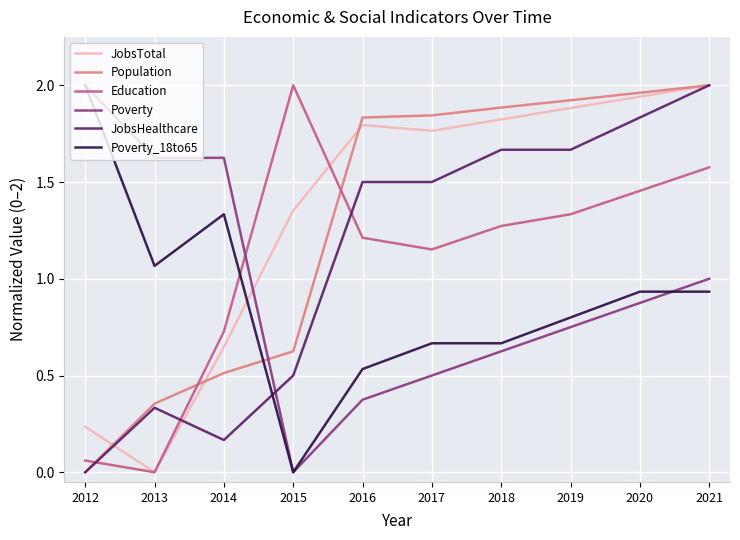

Which category has the lowest value in the Population series?

2012